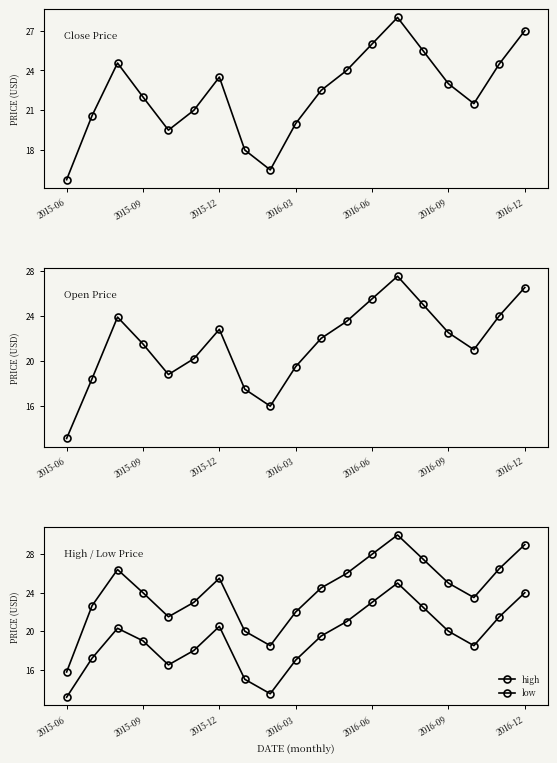

The value of close at 2015-12 is 33.4. True or false?

False